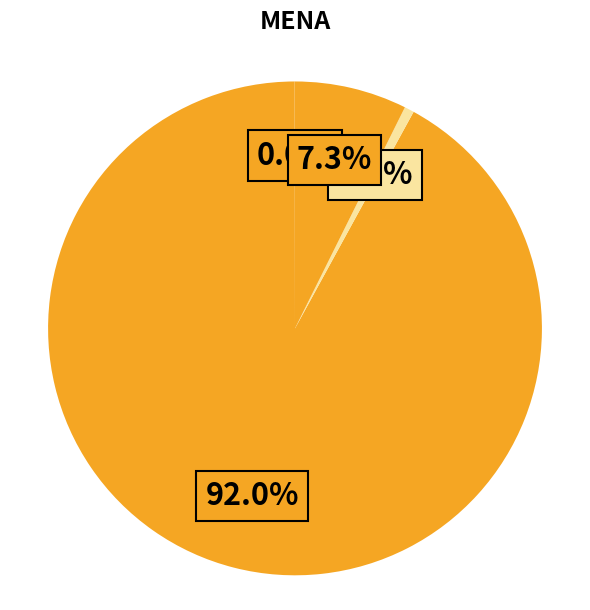

What is the smallest slice in the pie chart?

MSE